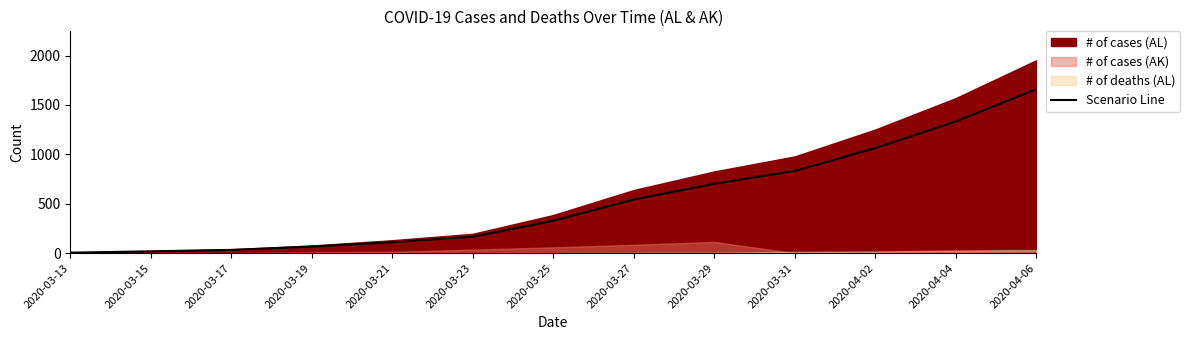

Reading left to right, extract all data points from this chart.

5.1	18.7	33.1	66.3	111.3	166.6	328.1	543.1	702.9	832.1	1063.3	1333.6	1659.2